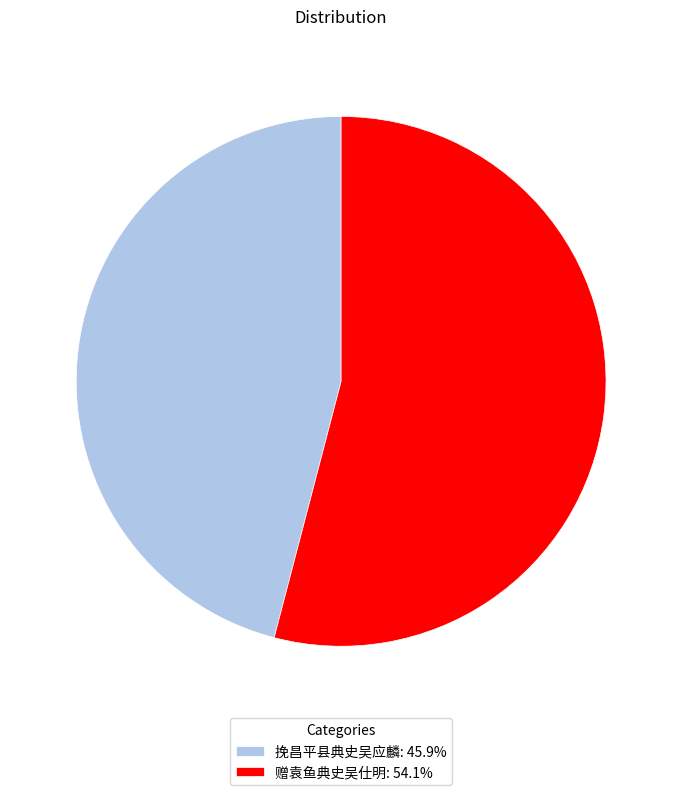

Which category accounts for the majority?

赠袁鱼典史吴仕明